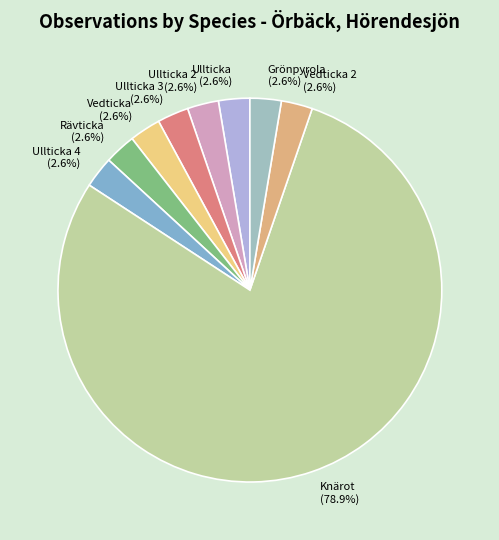

Is the sum of Grönpyrola and Knärot greater than half?

Yes